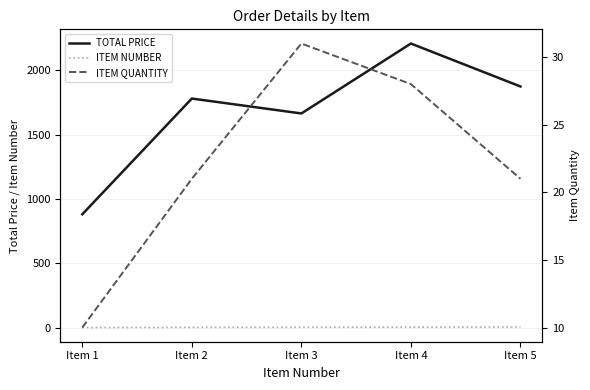

Is it true that ITEM QUANTITY equals 21.0 at Item 2?

True